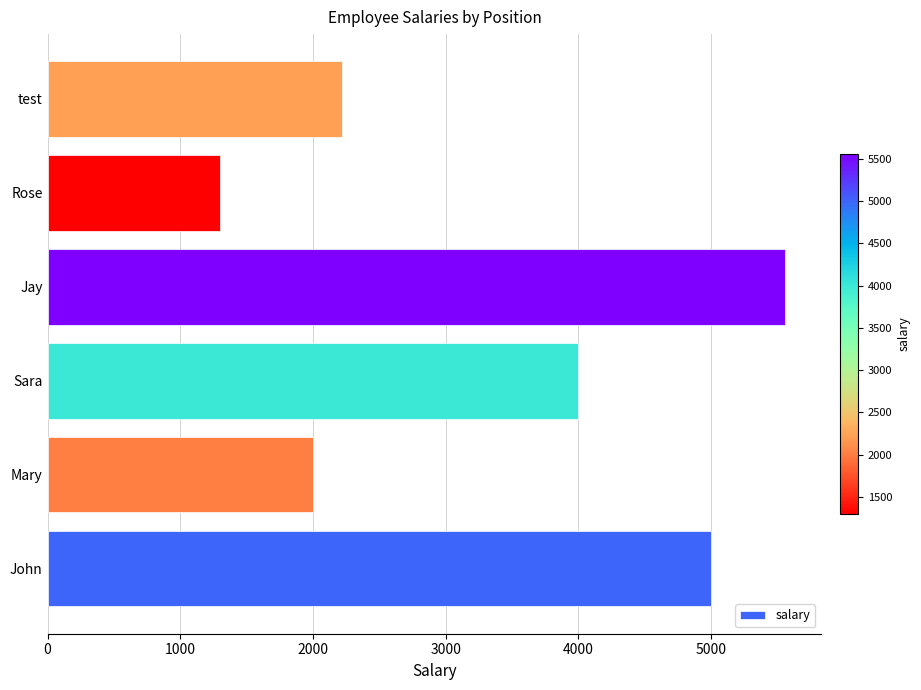

What is the ratio of the value at Rose to the value at Sara?

0.3